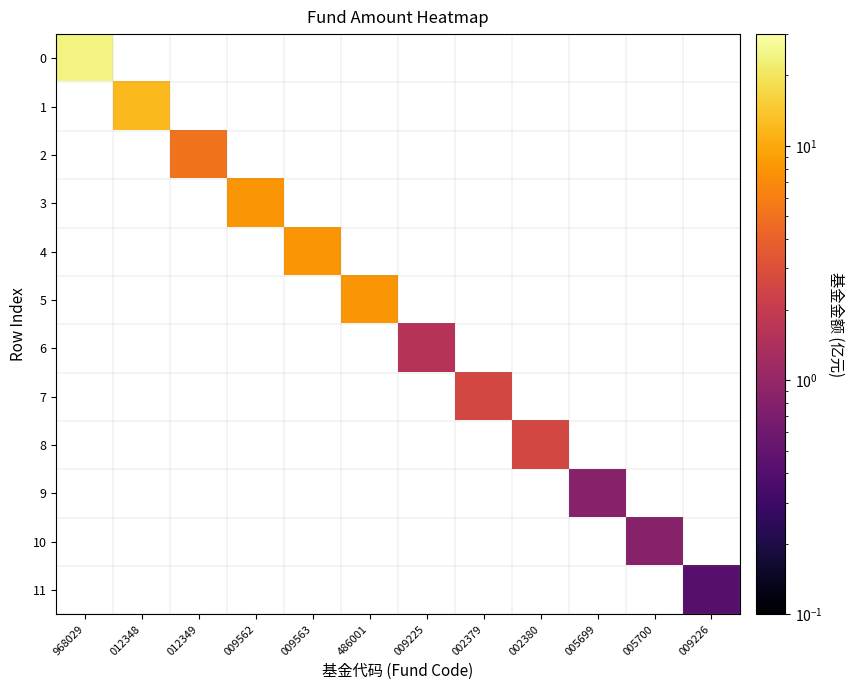

Which has a higher value, 005699 or 002380?

002380